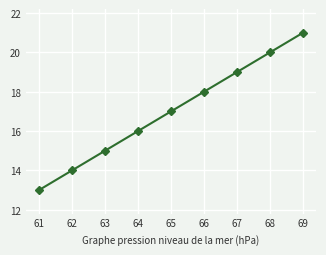

The chart shows a value of 32 at 67. True or false?

False